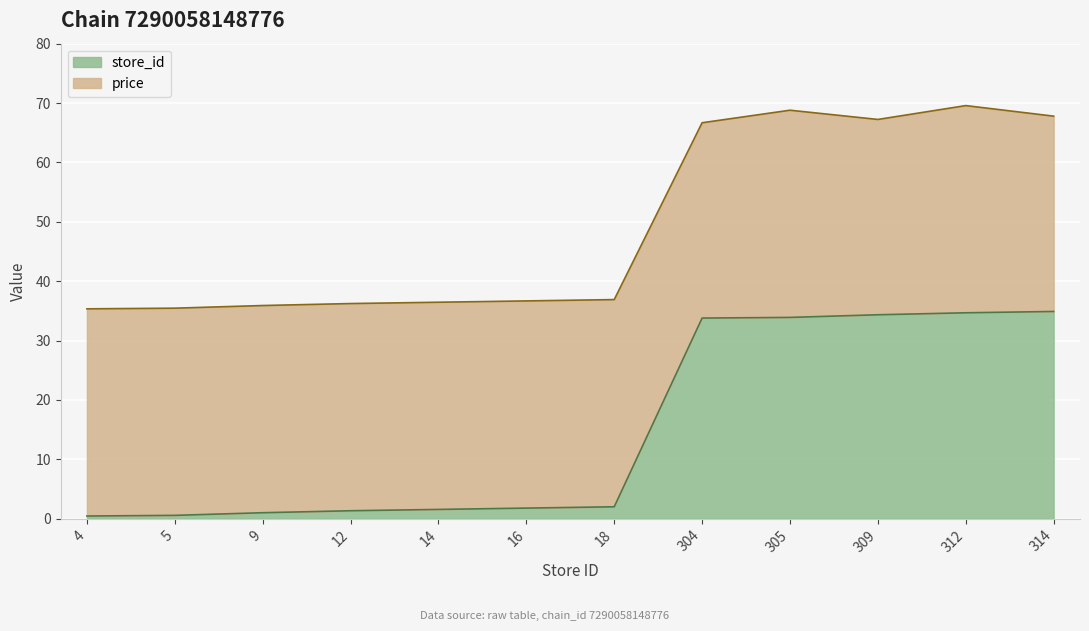

Rank the categories by value from highest to lowest.

314, 312, 309, 305, 304, 18, 16, 14, 12, 9, 5, 4